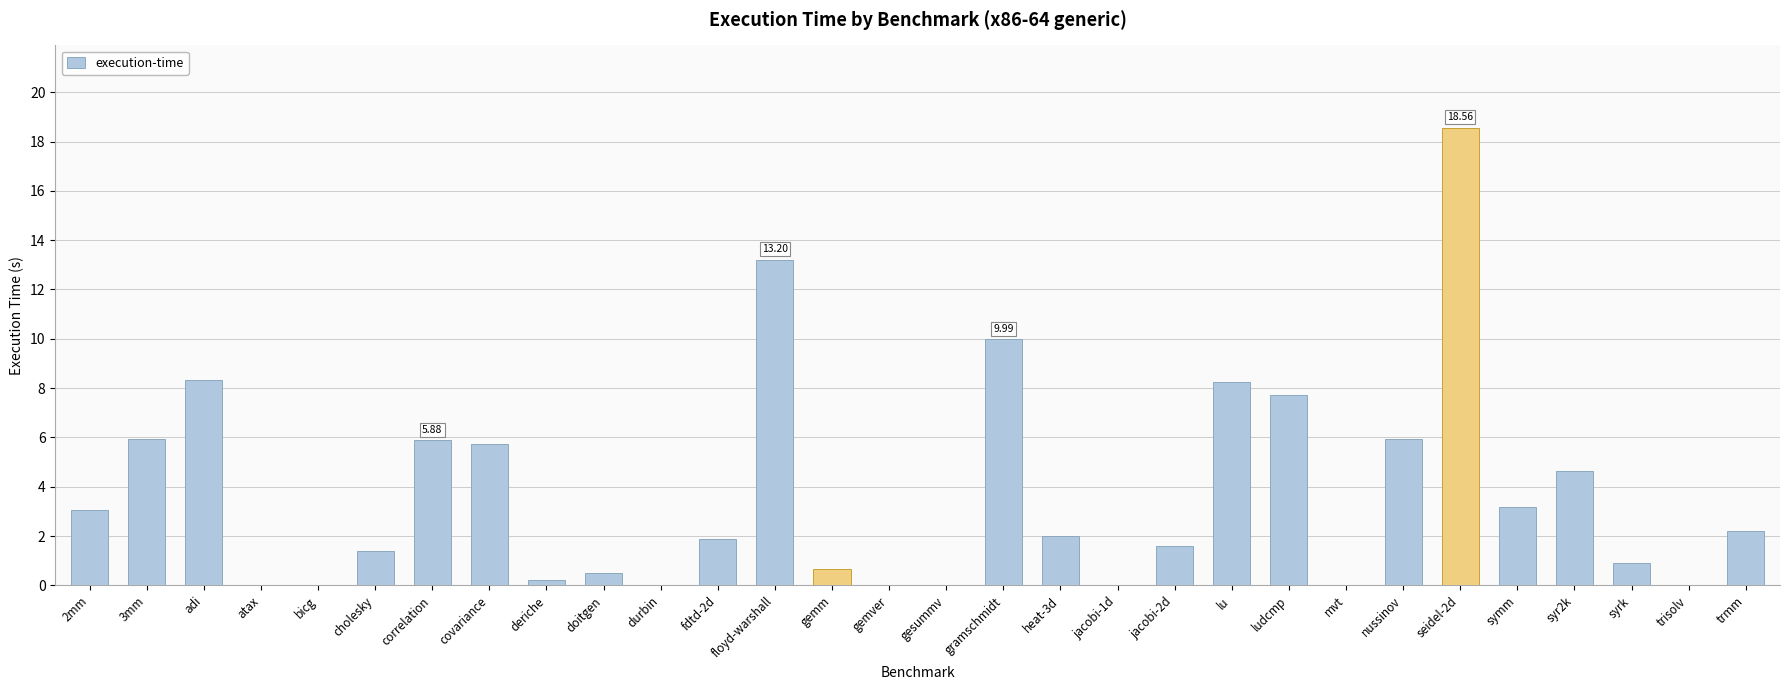

What is the sum of all values?

111.9